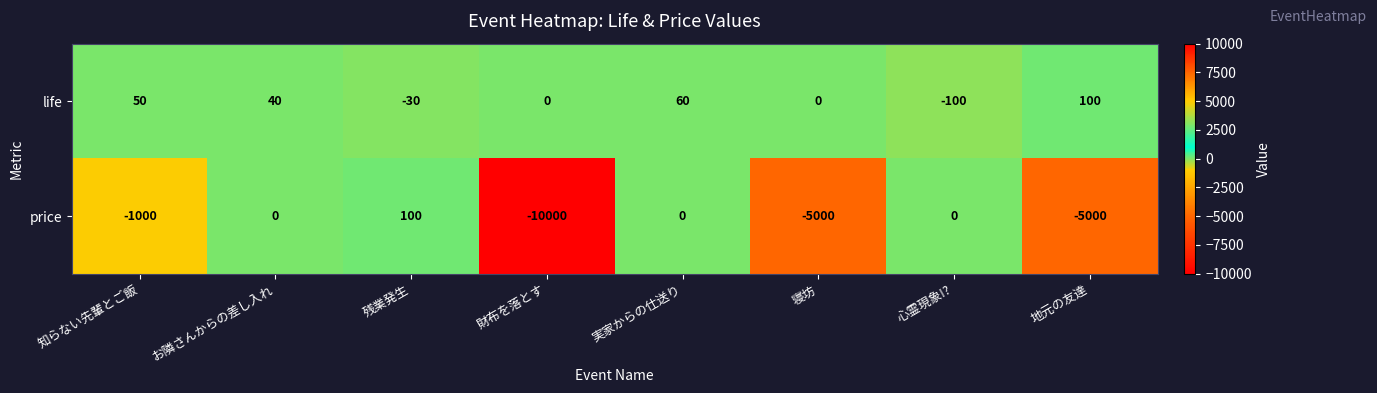

What is the highest value of the price series?

100